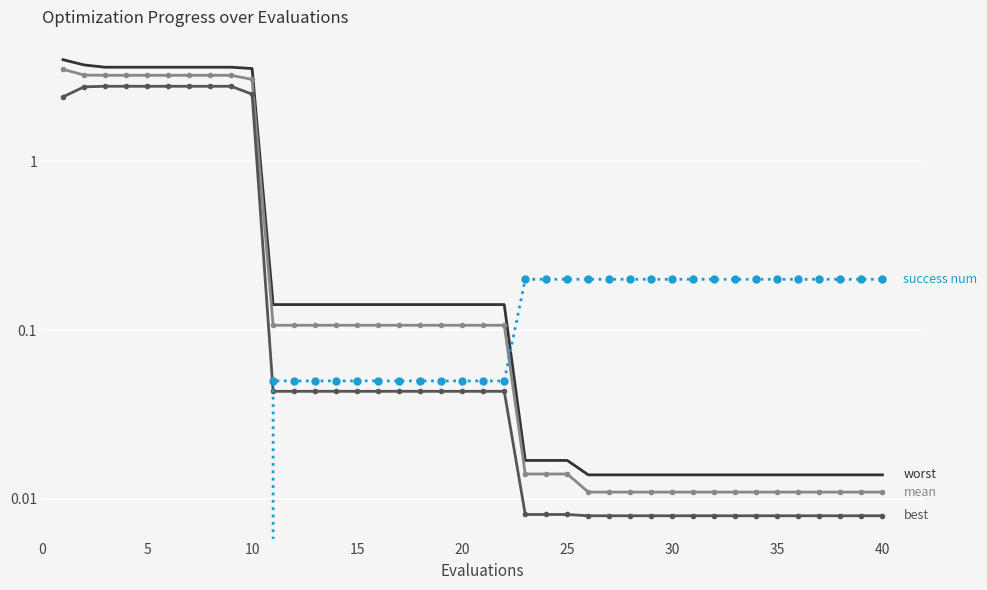

True or false: best and worst intersect in this chart.

False